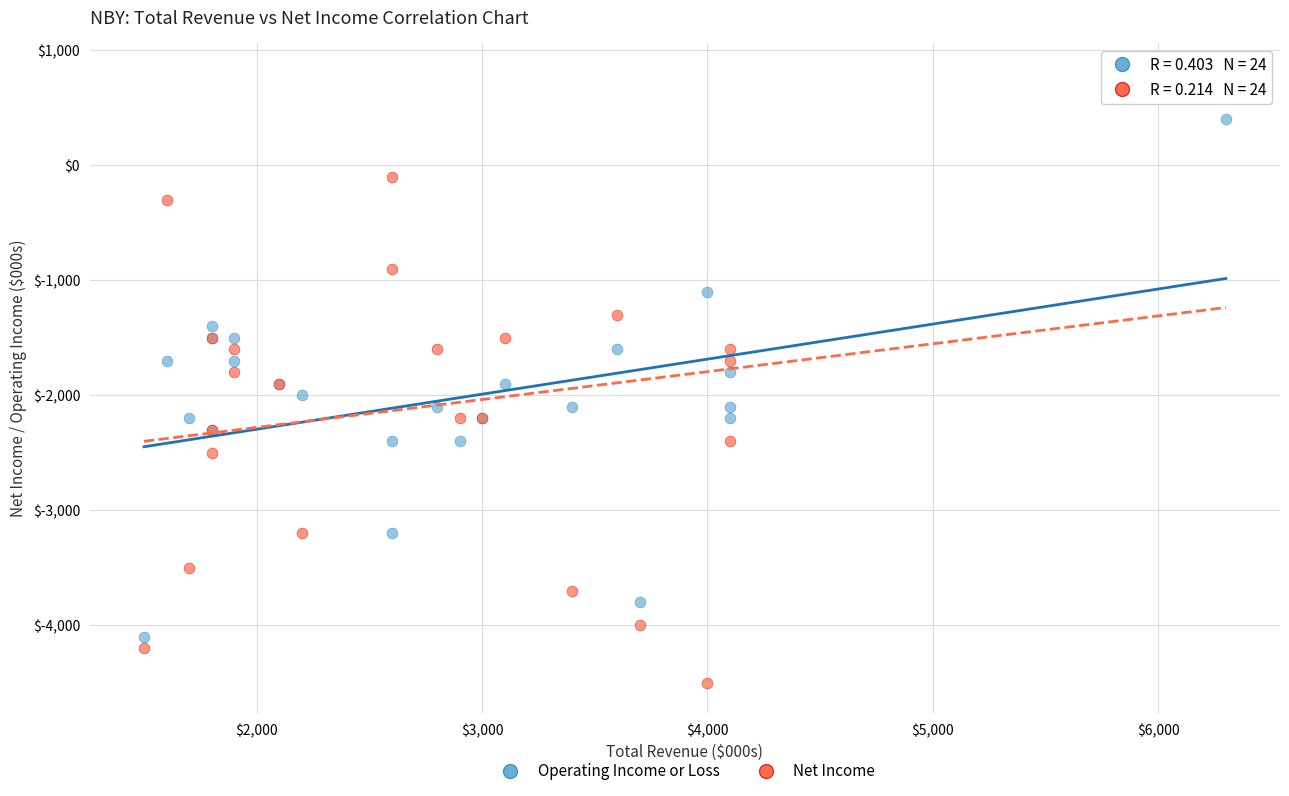

Which series reaches the minimum Y coordinate?

Net Income